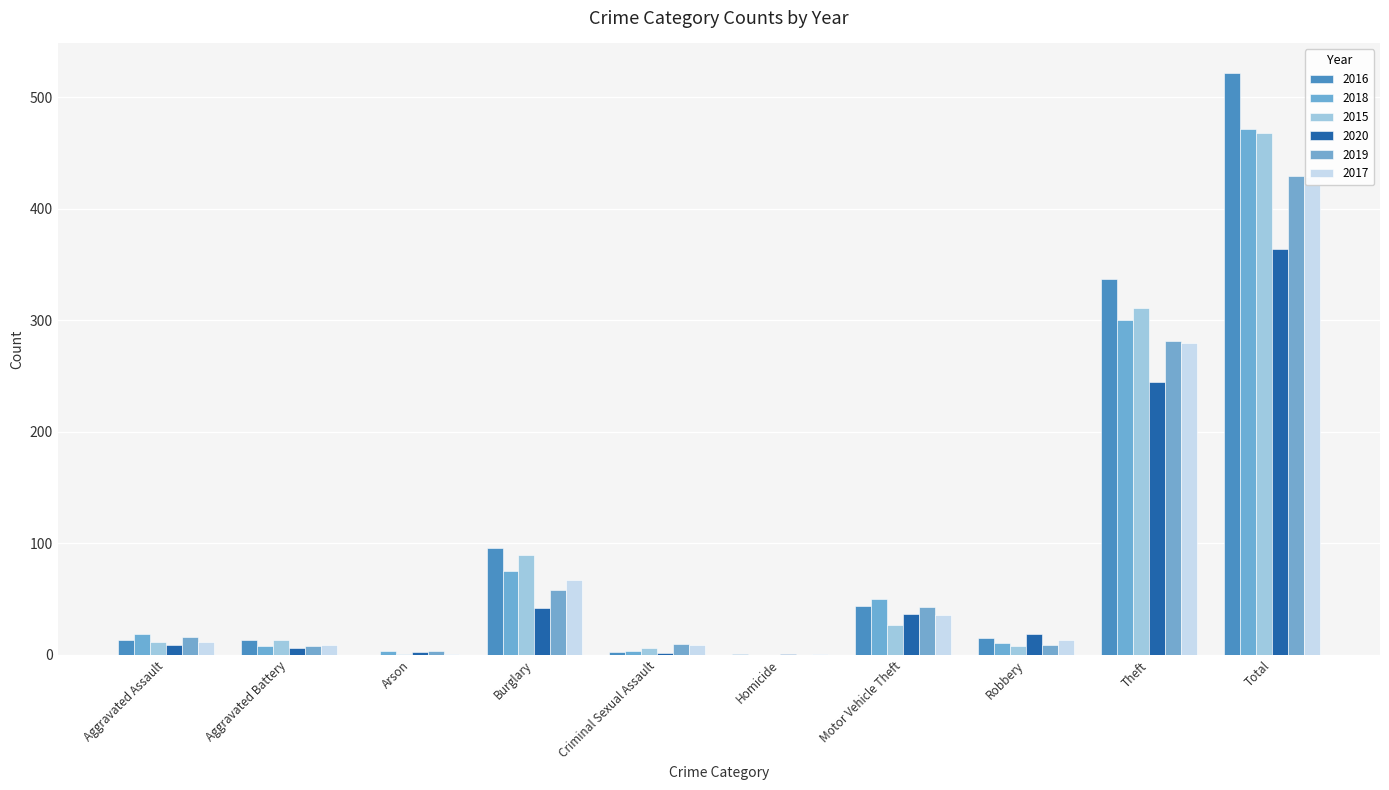

Reading left to right, list all the values displayed in this chart.

2016: Aggravated Assault=13	Aggravated Battery=13	Arson=0	Burglary=96	Criminal Sexual Assault=3	Homicide=1	Motor Vehicle Theft=44	Robbery=15	Theft=337	Total=522
2018: Aggravated Assault=19	Aggravated Battery=8	Arson=4	Burglary=75	Criminal Sexual Assault=4	Homicide=0	Motor Vehicle Theft=50	Robbery=11	Theft=300	Total=471
2015: Aggravated Assault=12	Aggravated Battery=13	Arson=1	Burglary=90	Criminal Sexual Assault=6	Homicide=0	Motor Vehicle Theft=27	Robbery=8	Theft=311	Total=468
2020: Aggravated Assault=9	Aggravated Battery=6	Arson=3	Burglary=42	Criminal Sexual Assault=2	Homicide=1	Motor Vehicle Theft=37	Robbery=19	Theft=245	Total=364
2019: Aggravated Assault=16	Aggravated Battery=8	Arson=4	Burglary=58	Criminal Sexual Assault=10	Homicide=0	Motor Vehicle Theft=43	Robbery=9	Theft=281	Total=429
2017: Aggravated Assault=12	Aggravated Battery=9	Arson=1	Burglary=67	Criminal Sexual Assault=9	Homicide=1	Motor Vehicle Theft=36	Robbery=13	Theft=280	Total=428